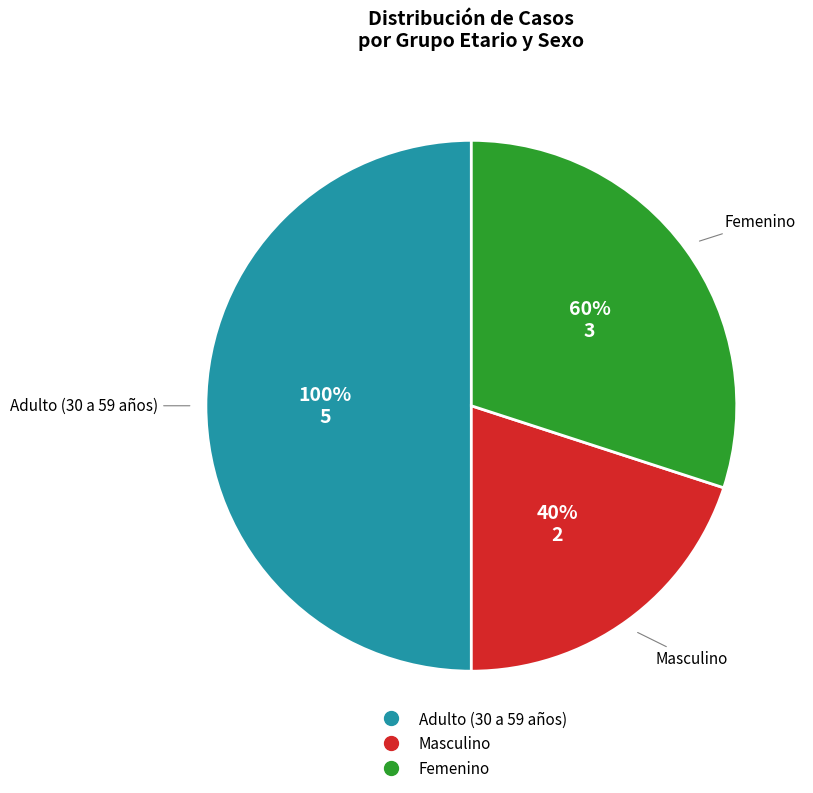

Combined, what portion of the pie is Masculino and Femenino?

50.0%